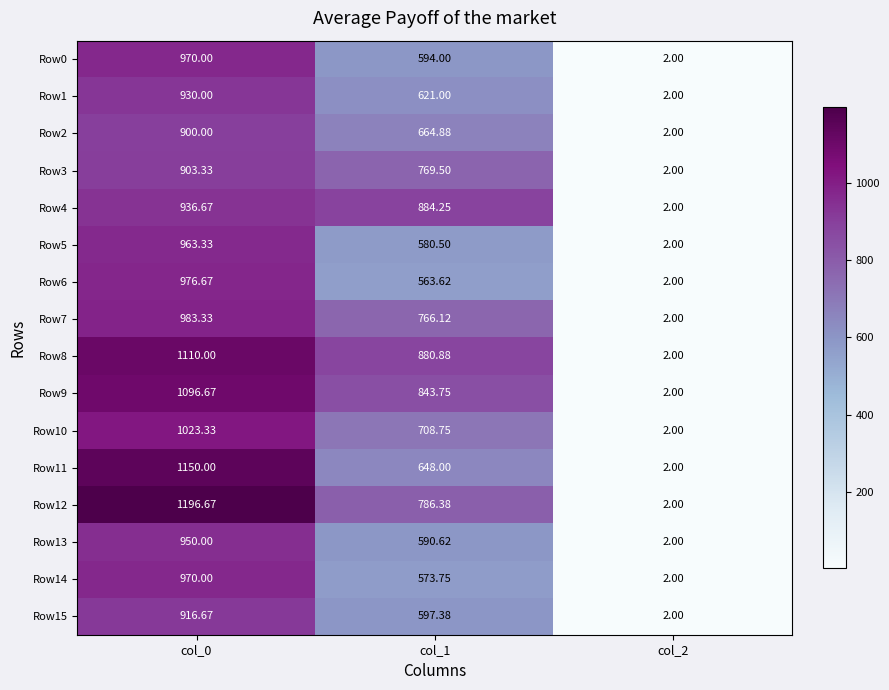

What is the greatest value displayed?

1196.7